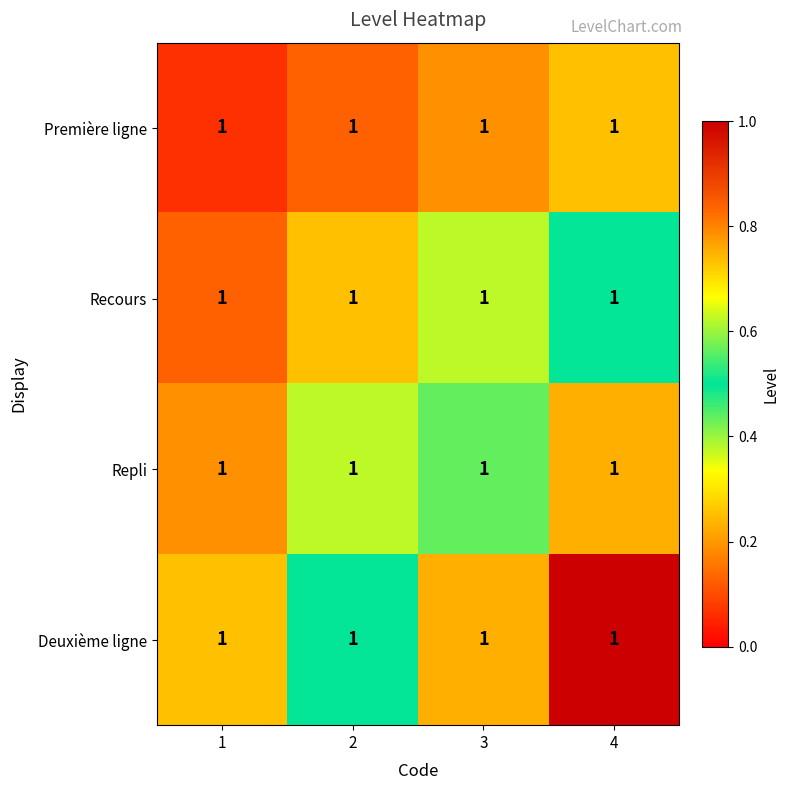

Which has a higher value, 1 or 3?

3